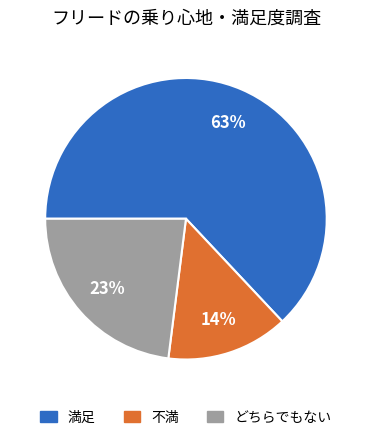

Does any single category account for the majority?

Yes